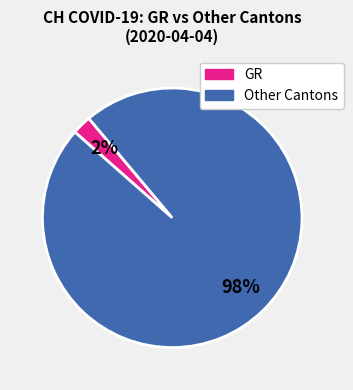

Does any single category account for the majority?

Yes